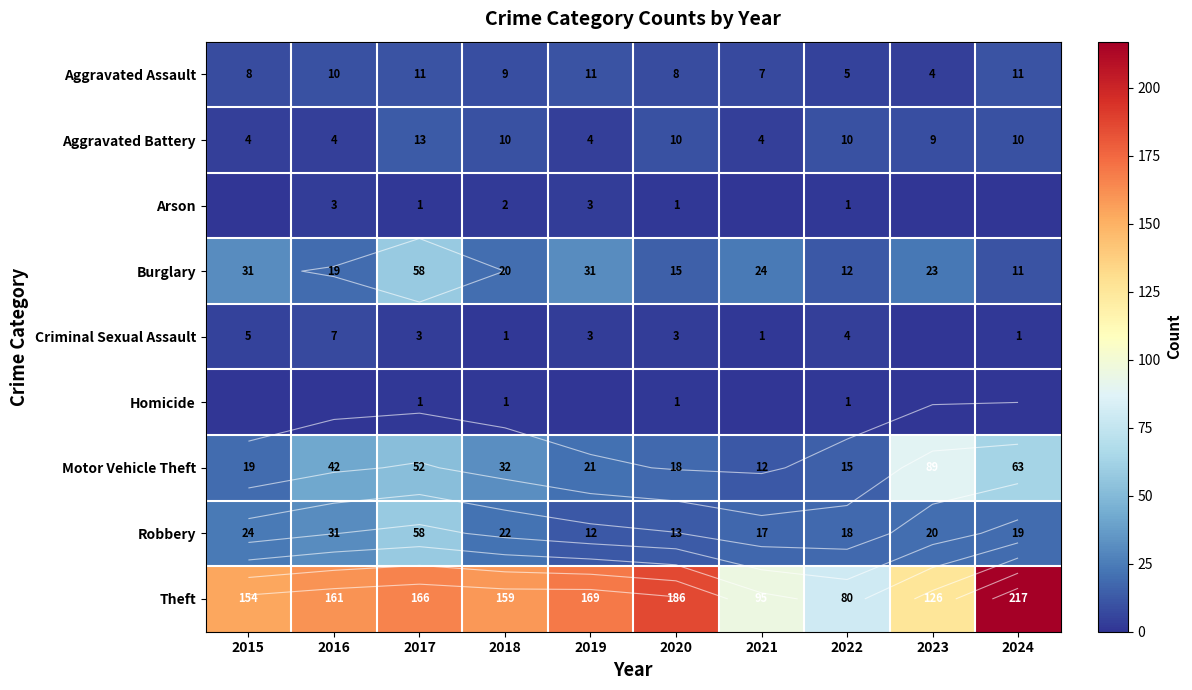

What is the lowest value of the Burglary series?

11